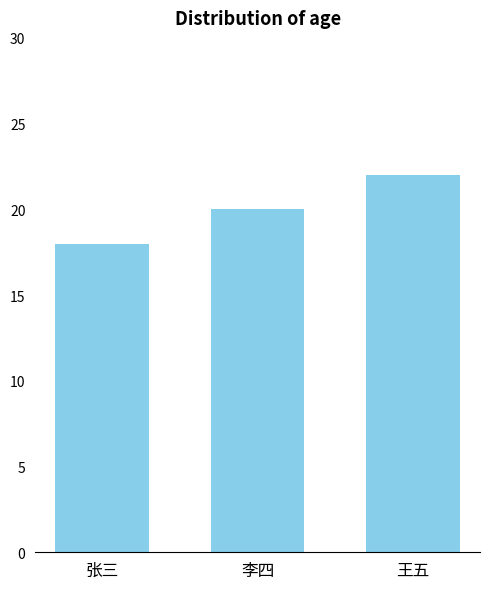

What position from the right is 李四?

2